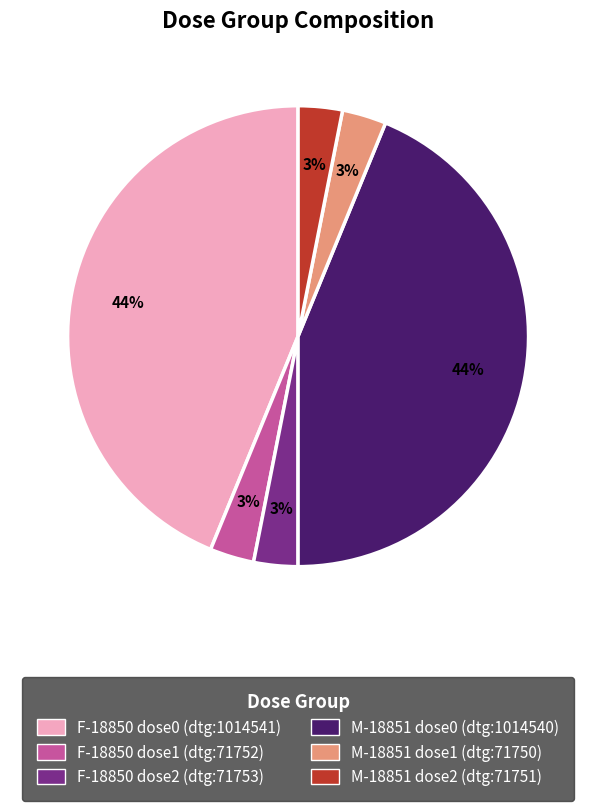

Is there any slice that represents more than half of the pie?

No